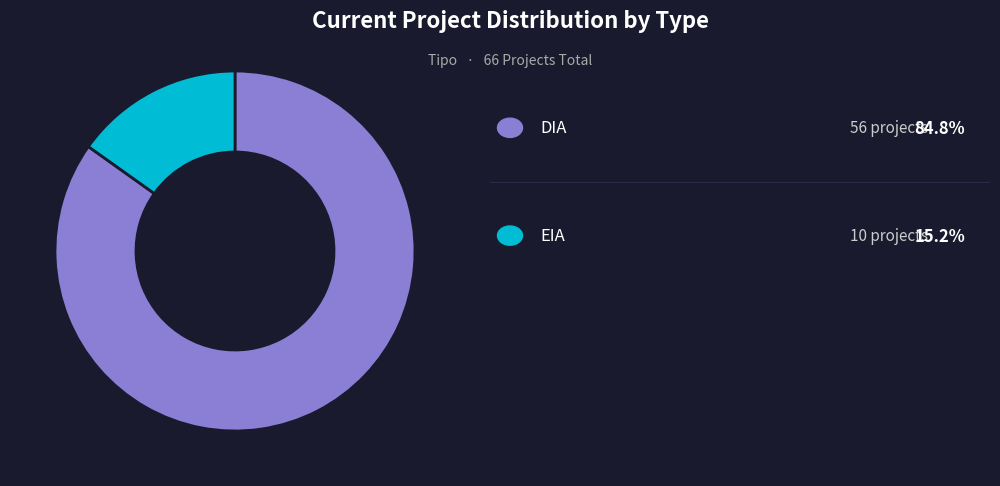

Does any single category account for the majority?

Yes